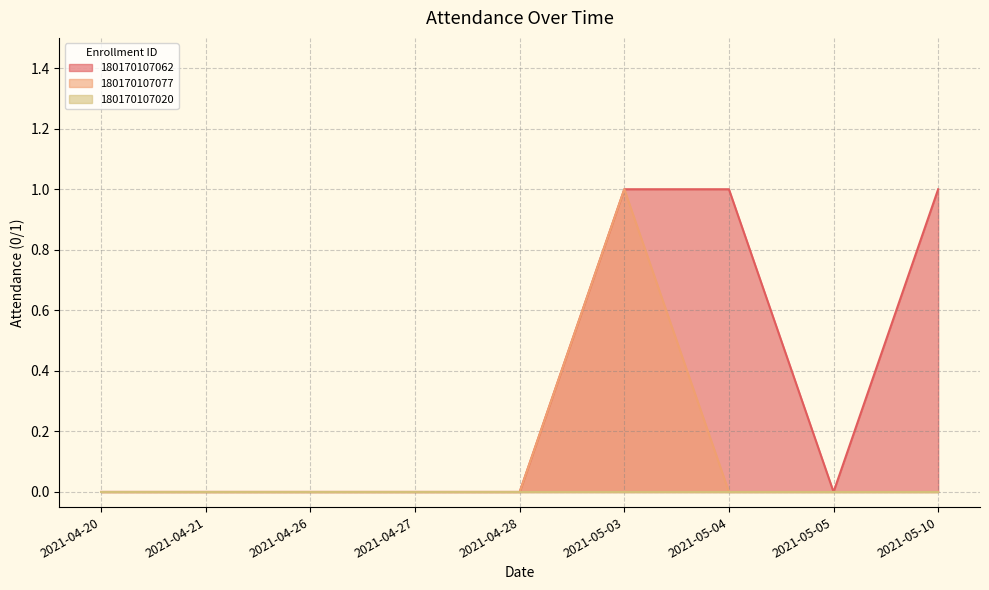

Which category has the lowest value across all series?

2021-04-20